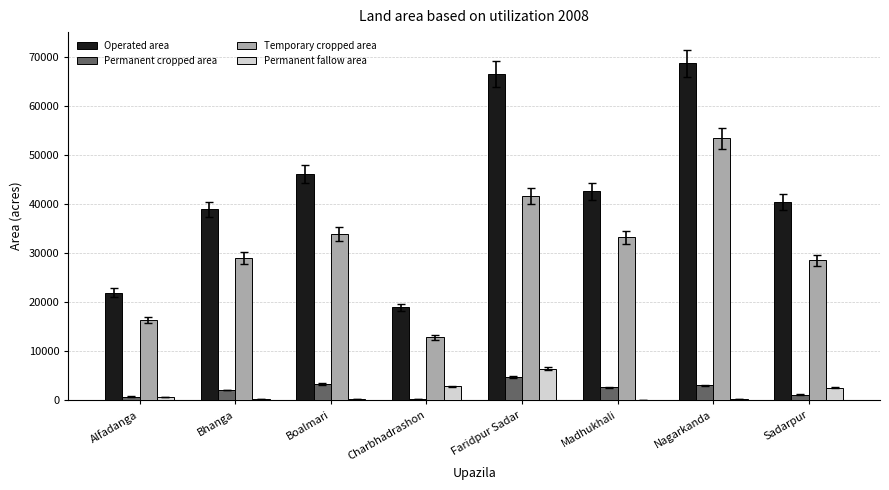

Between Alfadanga and Sadarpur, which series saw the biggest shift?

Operated area